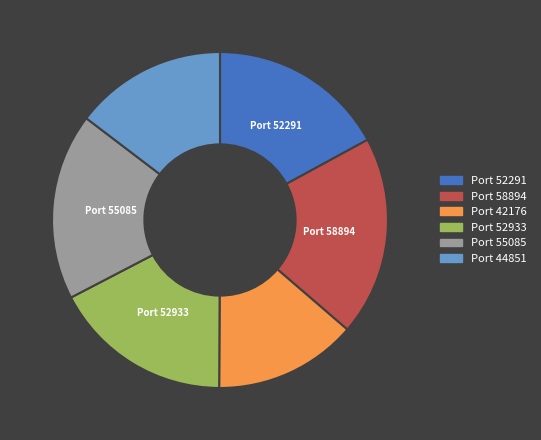

Which category has the smallest portion of the pie?

Port 42176